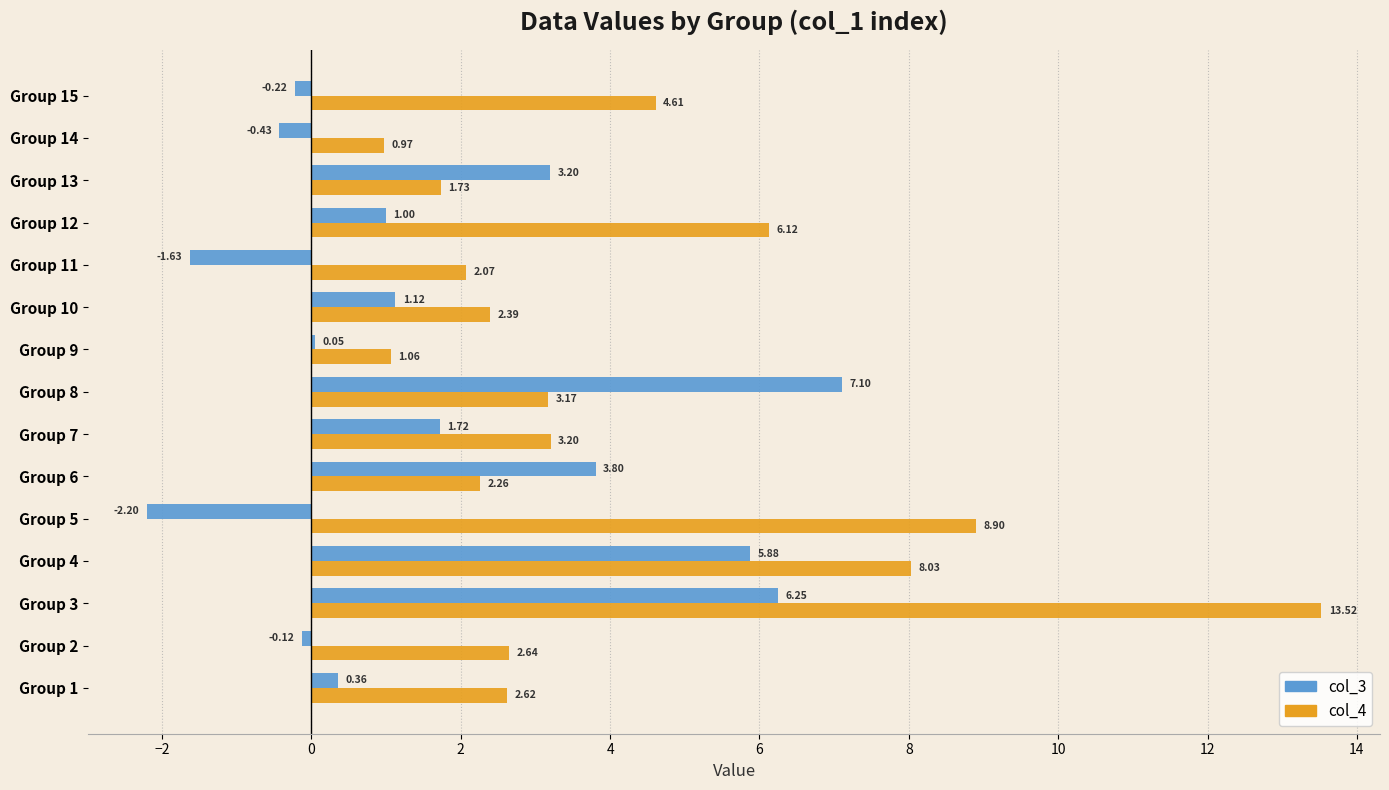

Which series changed the most between Group 13 and Group 15?

col_3